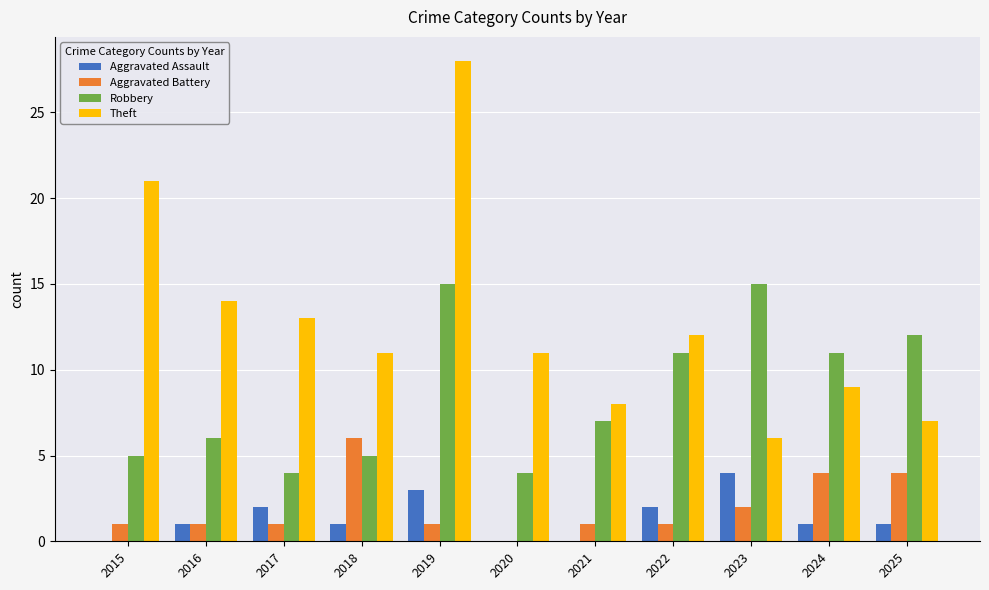

The Theft series shows 4 at 2020. True or false?

False